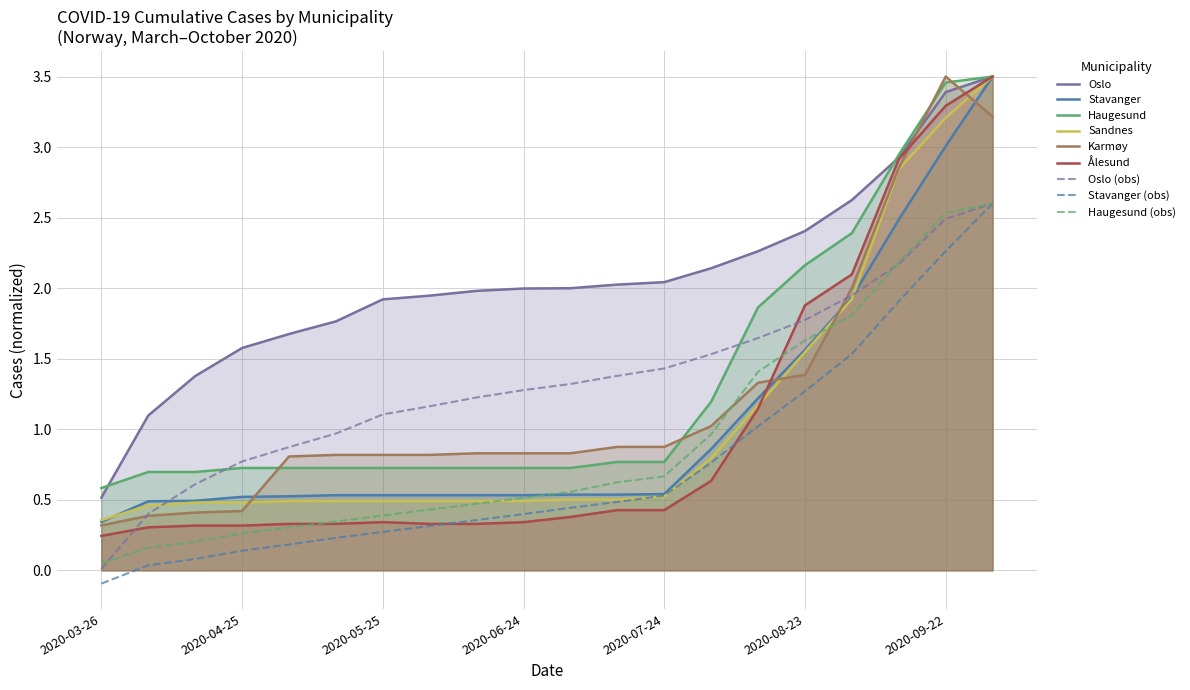

Does the chart have visible grid lines?

Yes